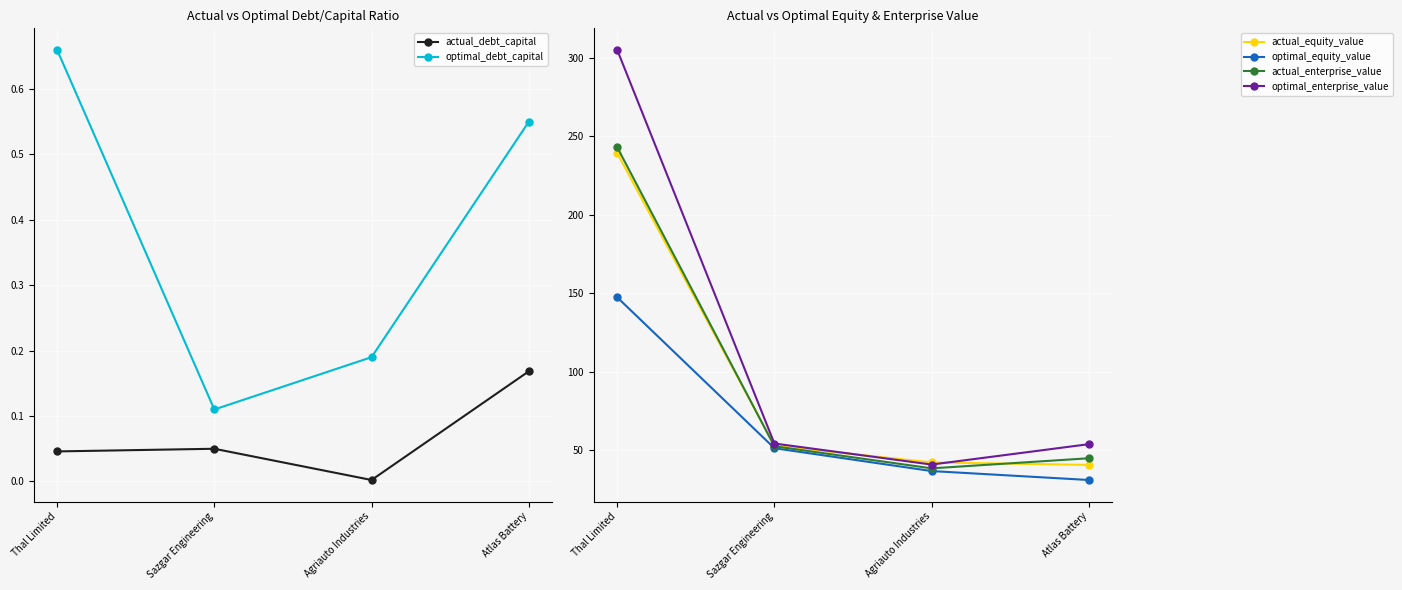

What is the spread (max minus min) of values at Sazgar Engineering?

54.1